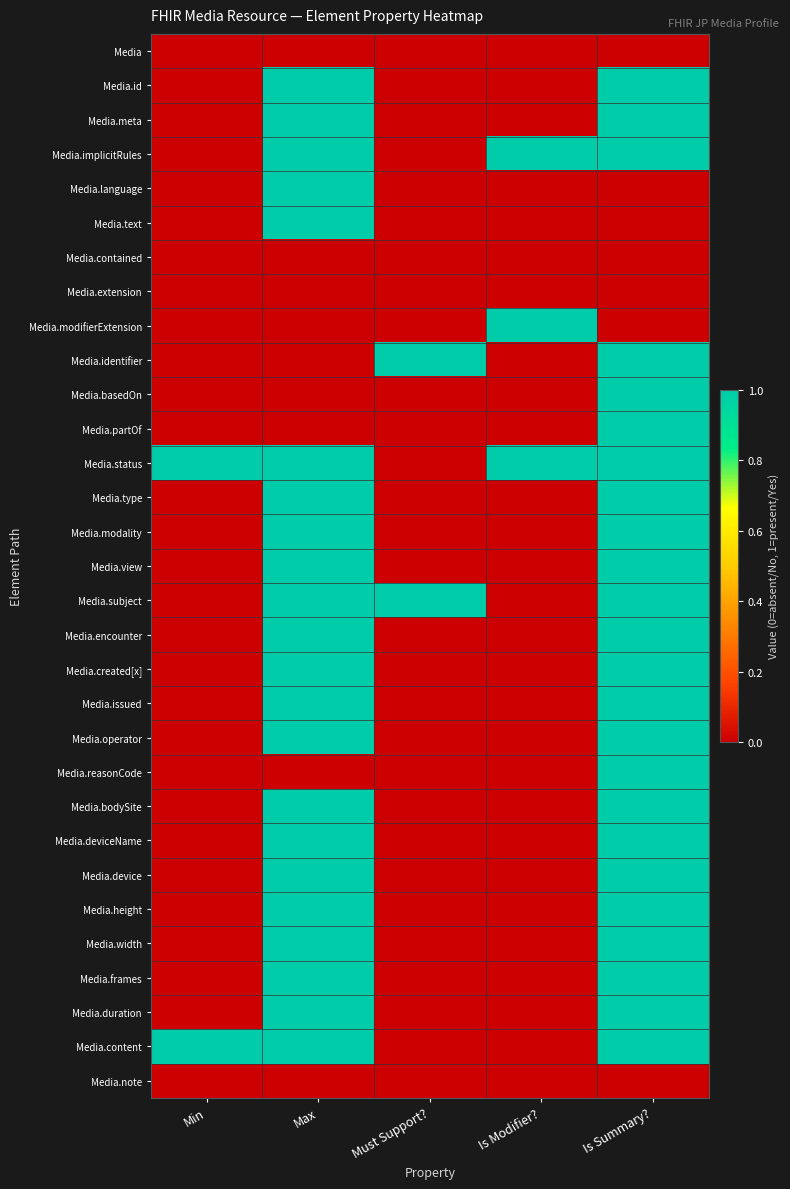

What is the spread (max minus min) of values at Is Summary??

1